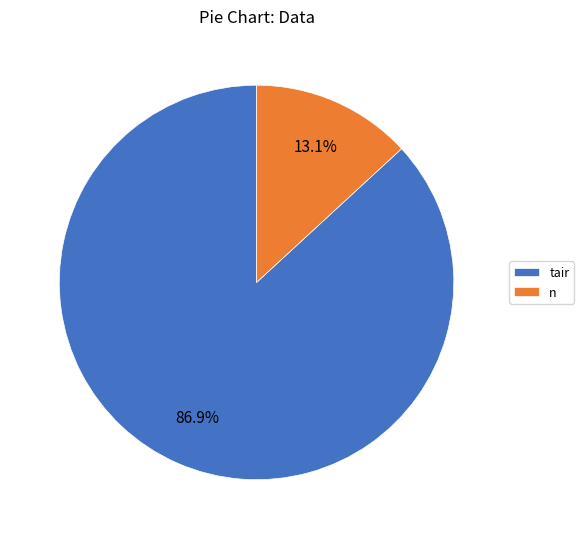

Rank the categories by value from highest to lowest.

tair, n